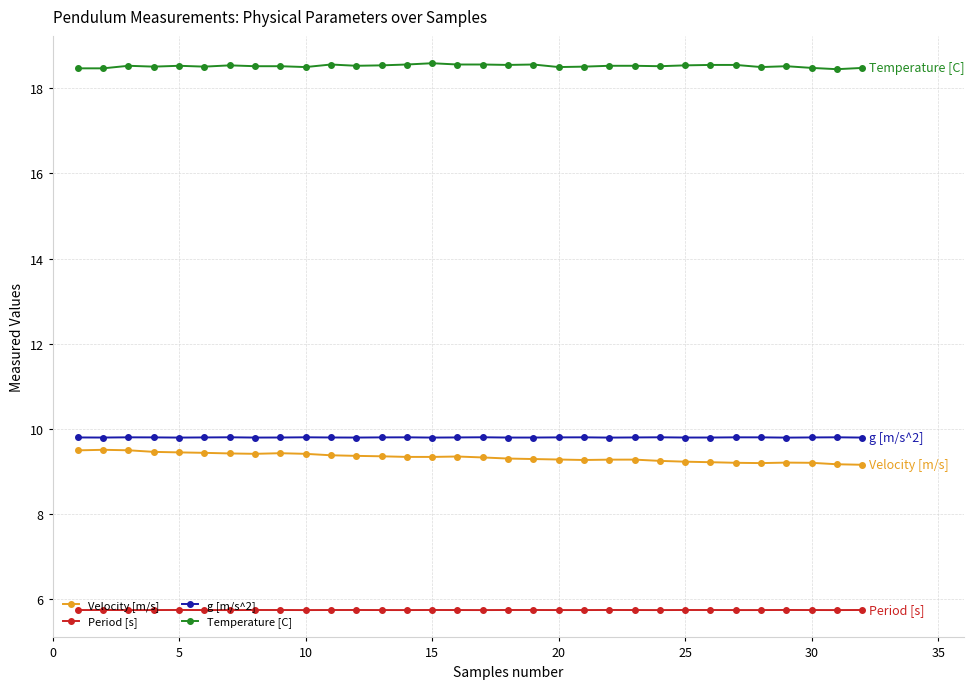

Count the Velocity [m/s] values in the range 9 to 10.

32